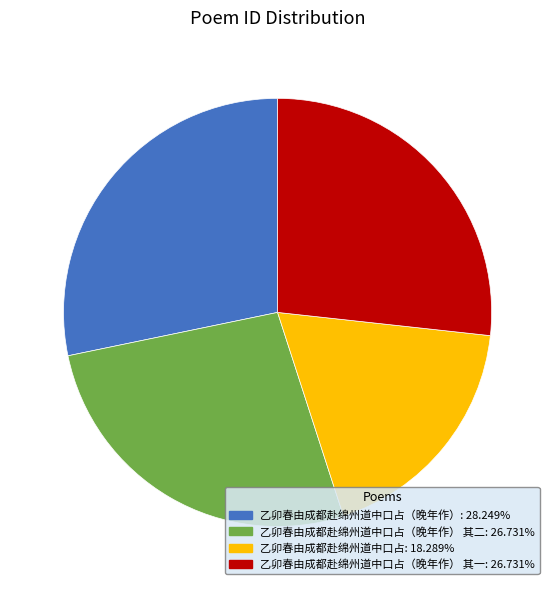

Is there a majority slice in this chart?

No